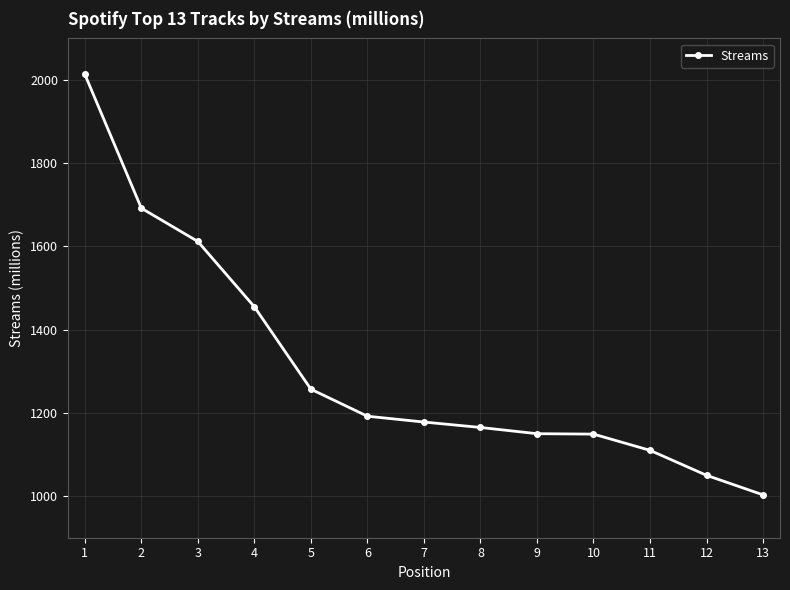

What value does the data have at 6, to the nearest 50?

1200